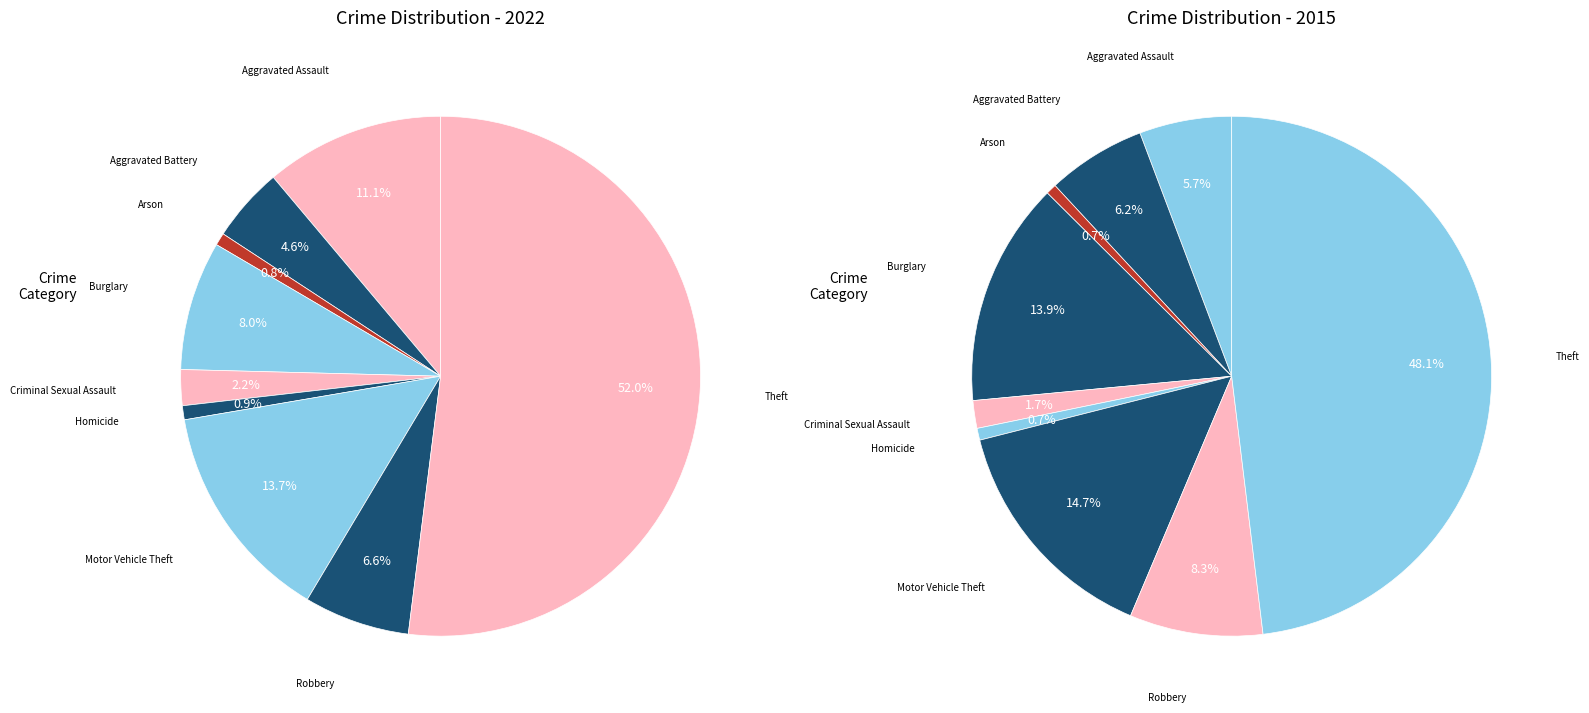

To the nearest percent, what is the difference between the largest and smallest slice percentages?

51%